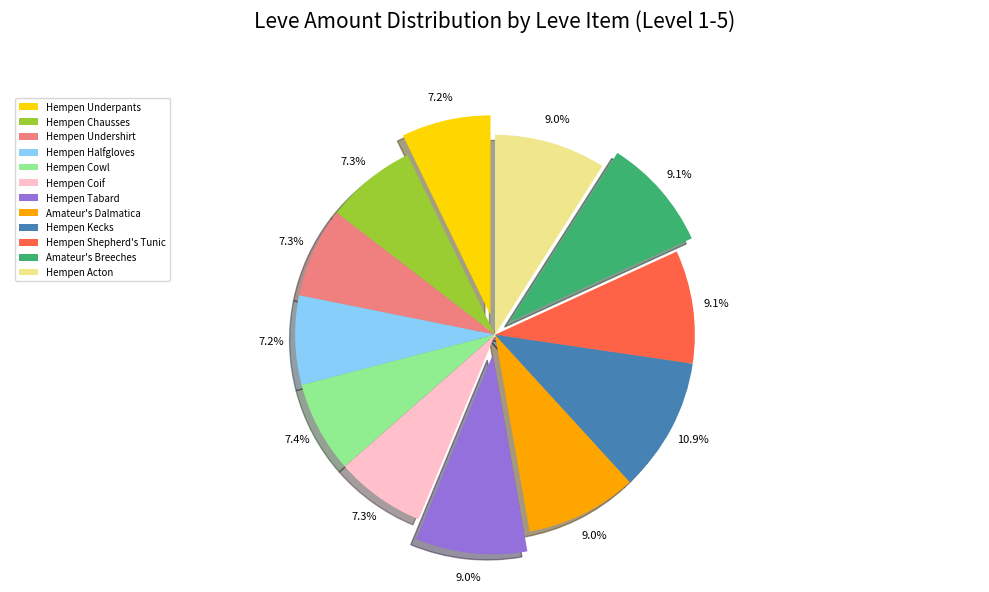

Is there any slice that represents more than half of the pie?

No